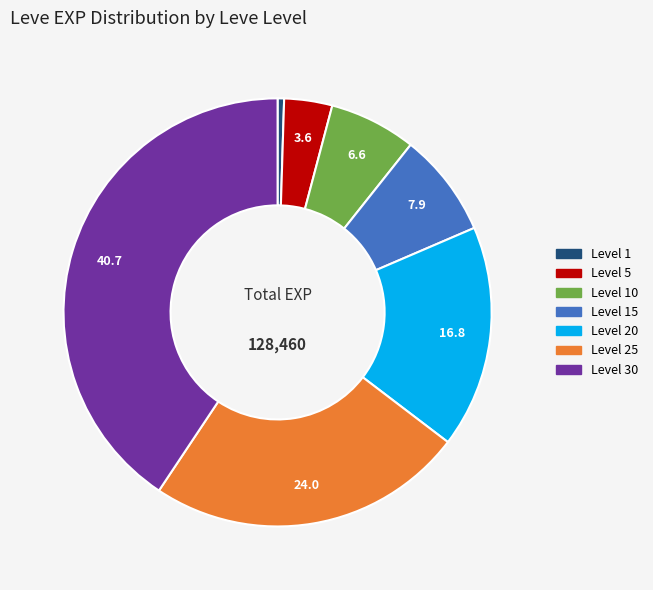

How many segments does this pie chart have?

7